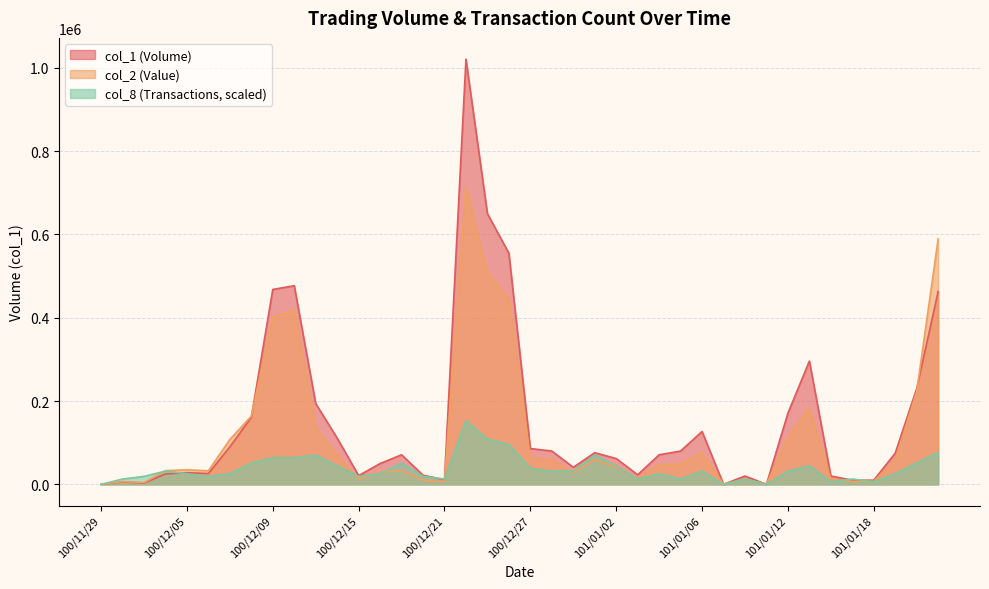

What is the difference between the col_2 values at 100/12/21 and 100/12/23?

500620.0